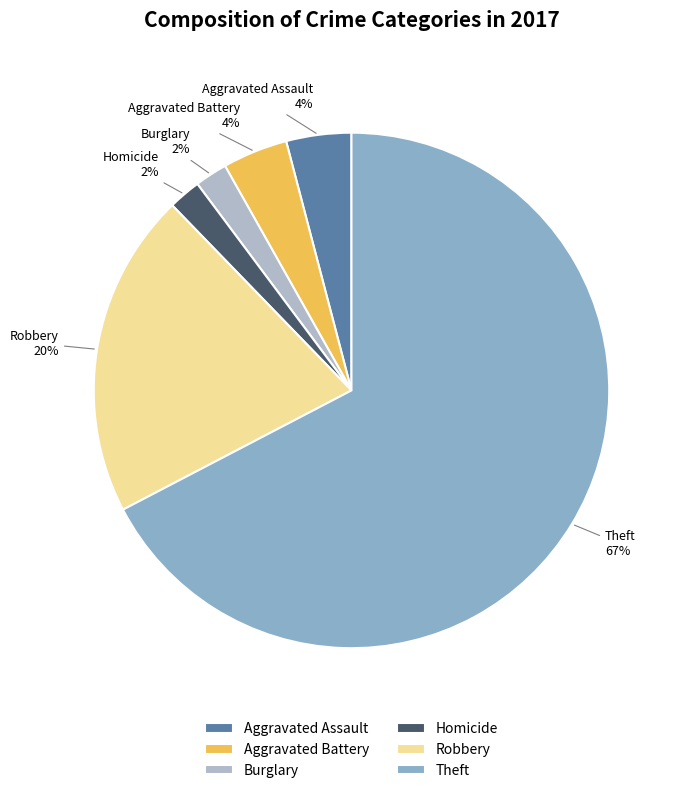

To the nearest percent, what portion does Aggravated Battery represent?

4%